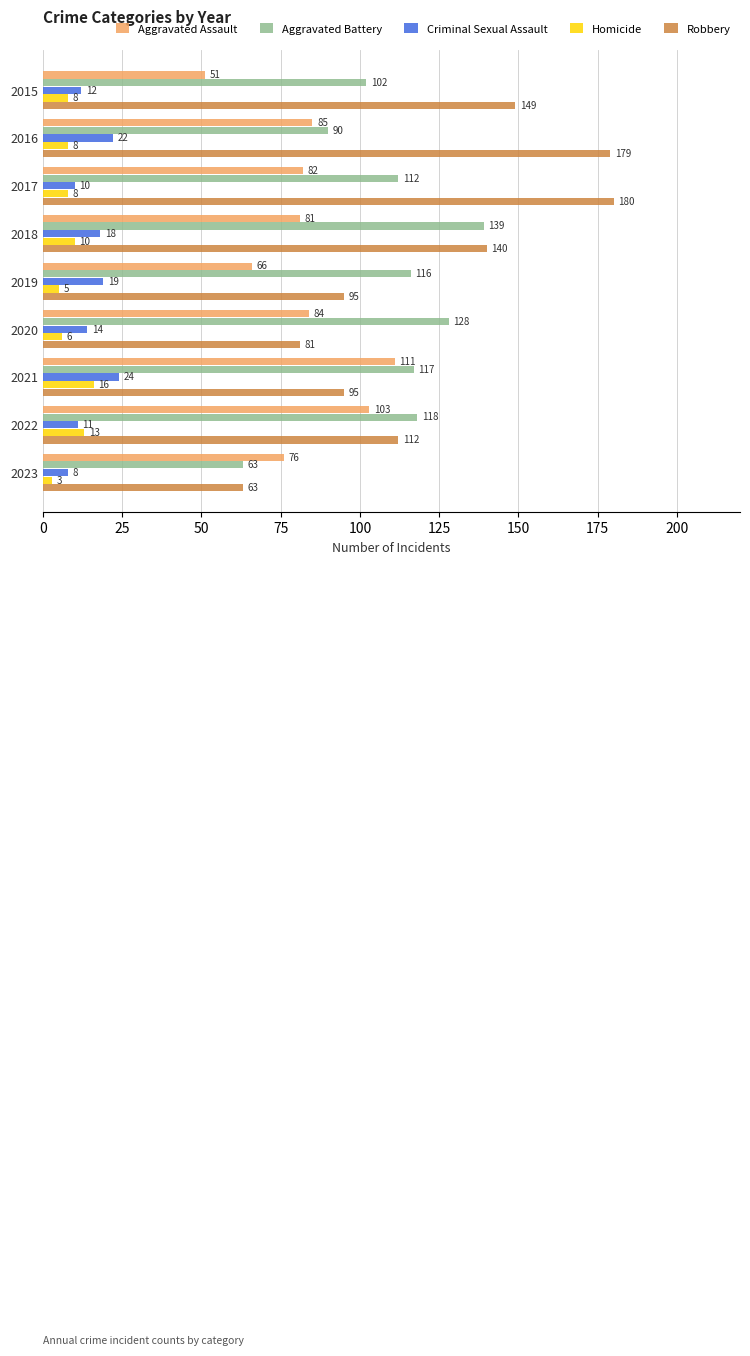

Which series changed the most between 2015 and 2019?

Robbery